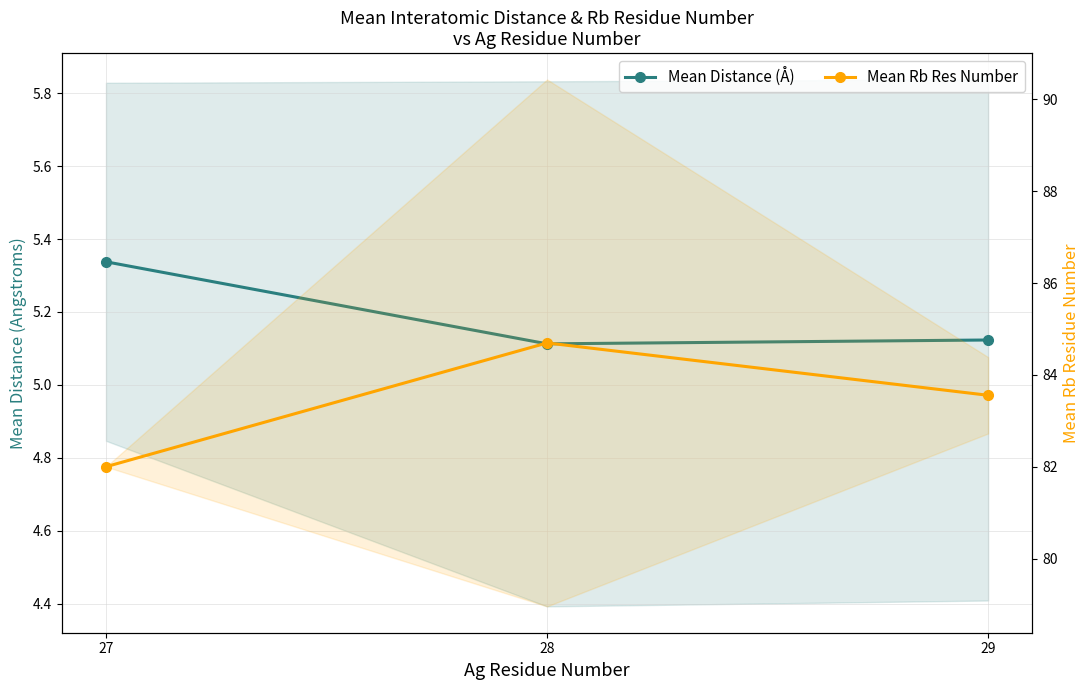

What value does the Mean Distance (Å) series have at 29?

5.1